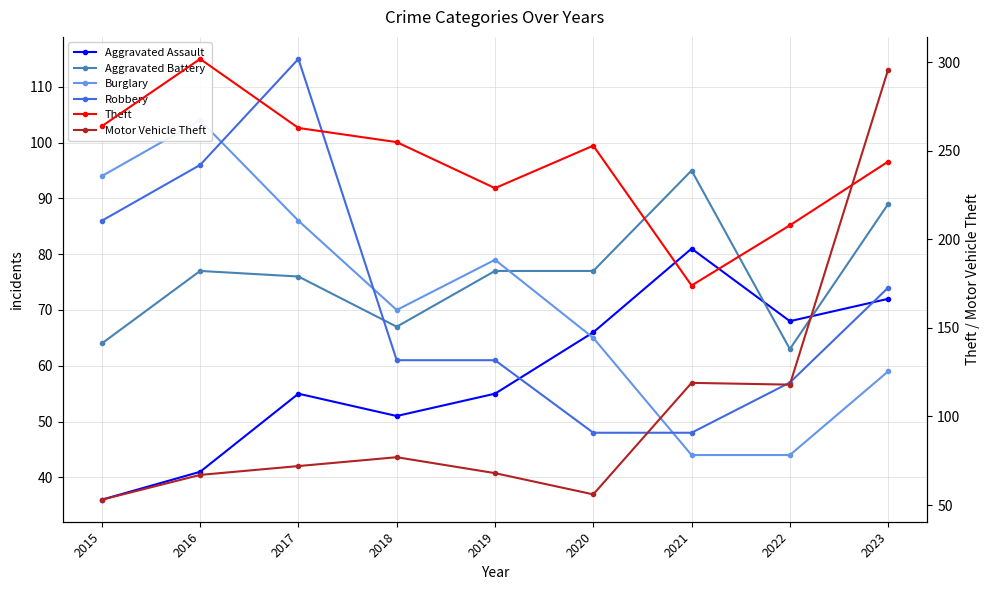

What is the average value of the Aggravated Assault series?

58